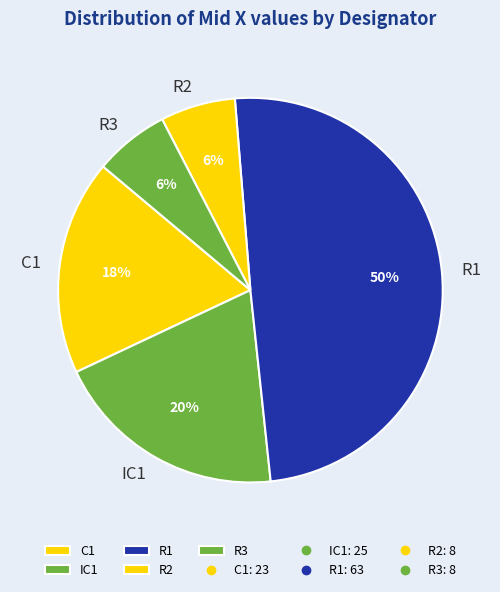

To the nearest percent, what is the average slice percentage?

20%